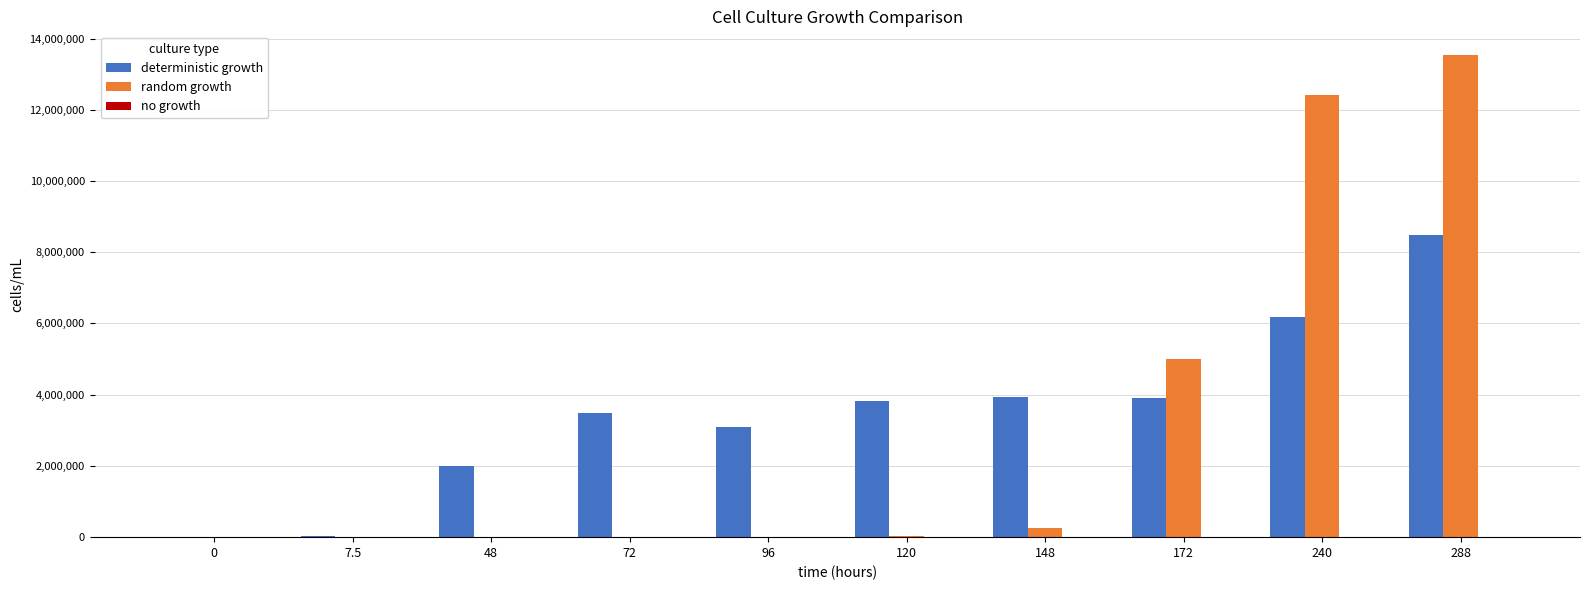

How many distinct data groups are displayed?

3